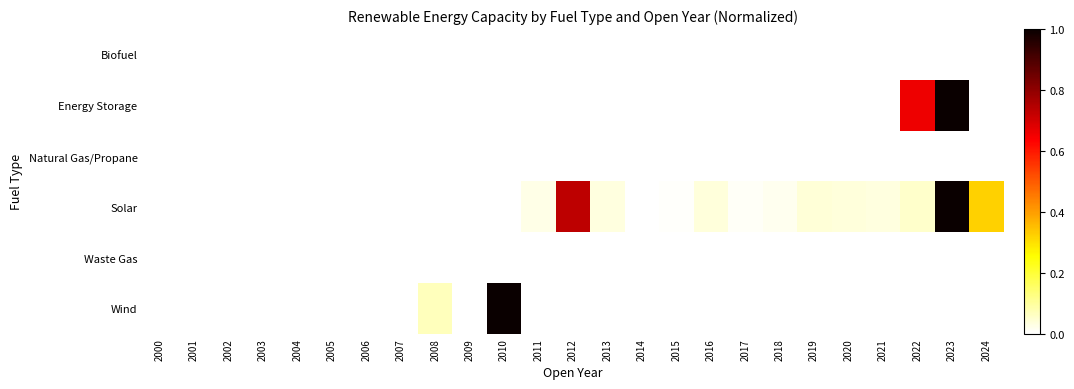

At which category does the chart reach its minimum across all series?

2000